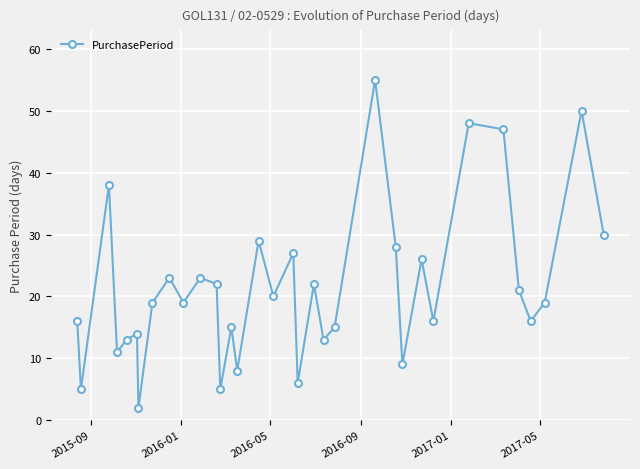

How many points are higher than both their immediate neighbors (excluding endpoints)?

12